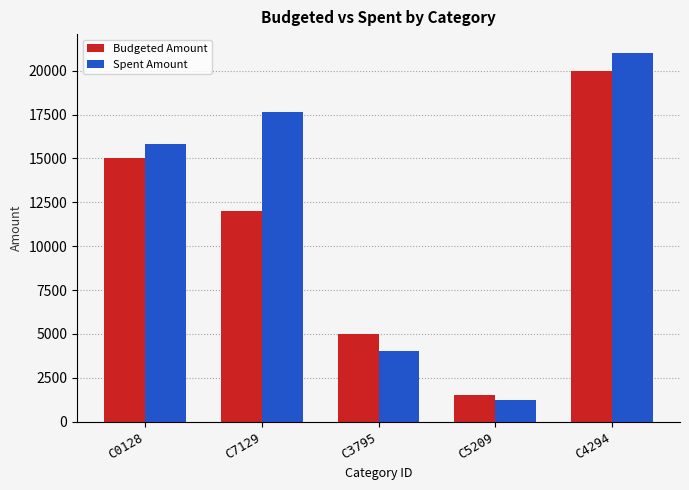

How many groups of bars are there?

5